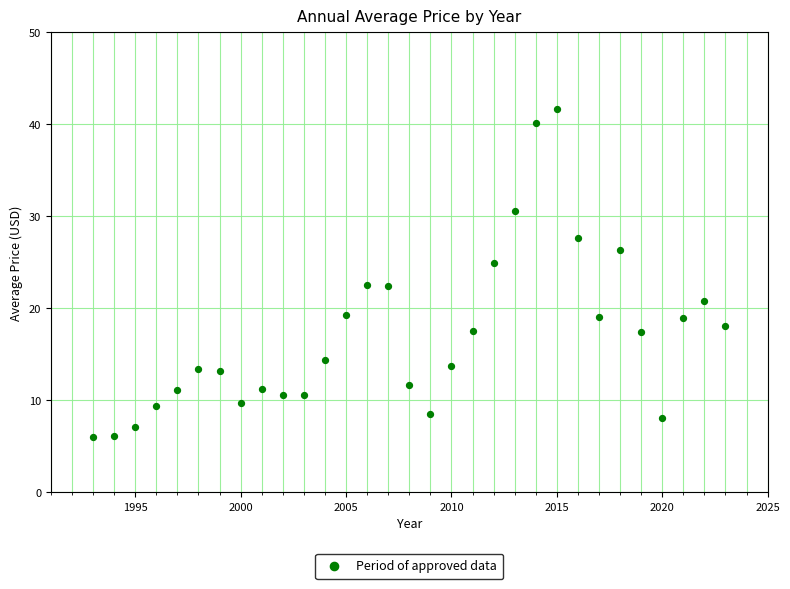

What is the range of X values (max minus min)?

30.0